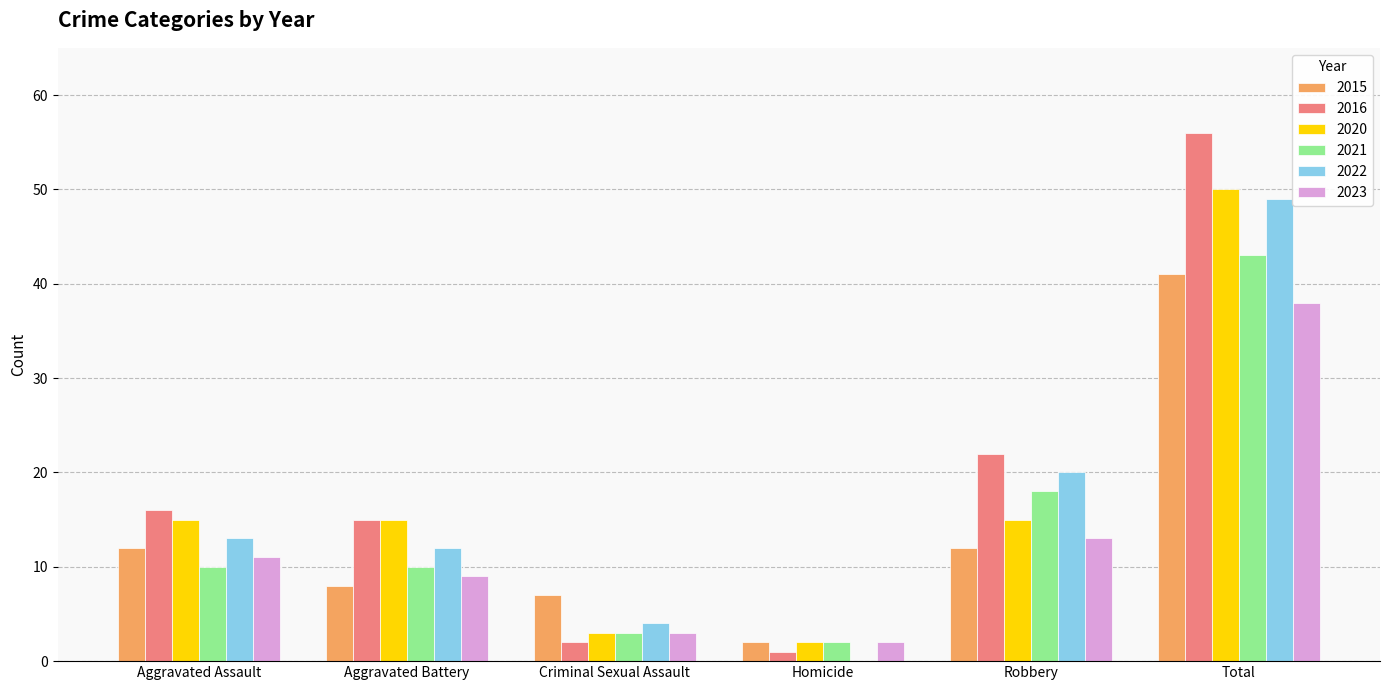

Is it true that 2020 equals 21 at Aggravated Battery?

False